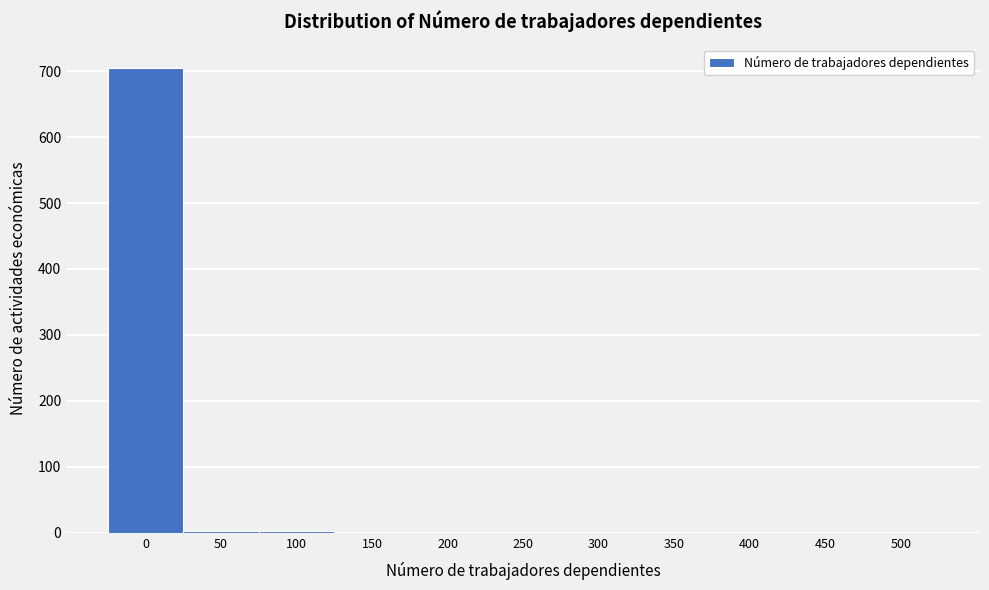

What is the sum of all values?

714